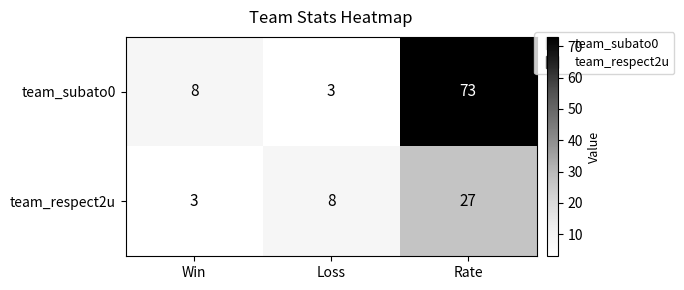

The team_respect2u series shows 12 at Loss. True or false?

False